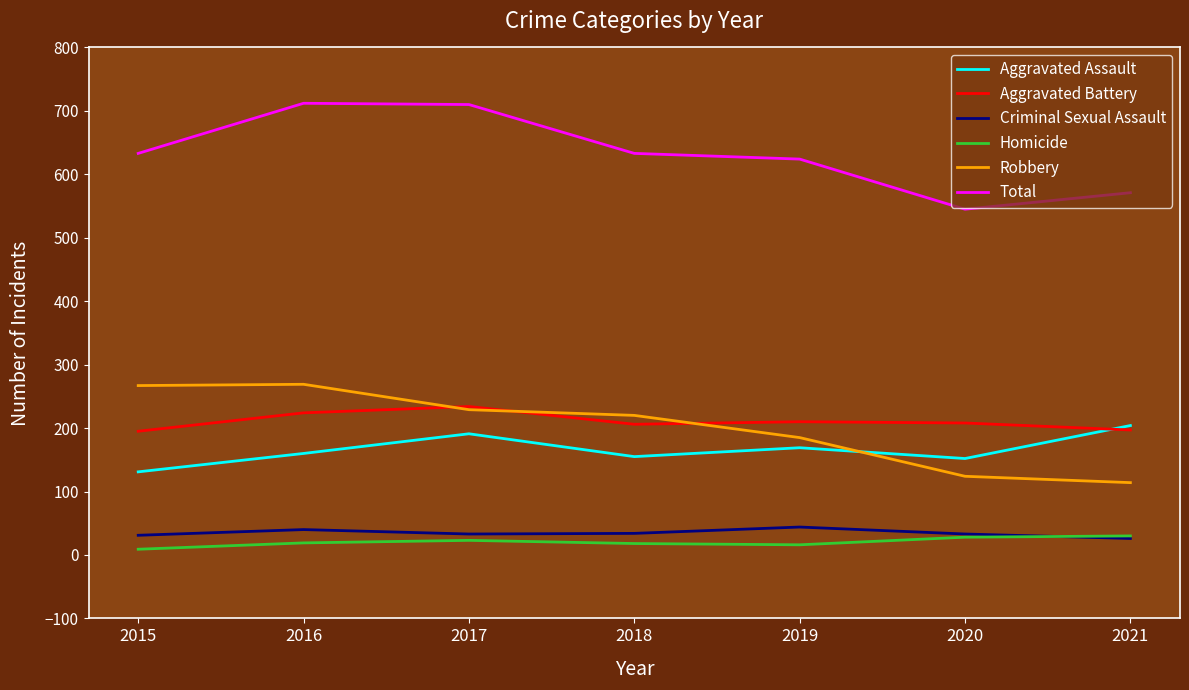

Is the value of Homicide at 2015 greater than the value of Total at 2020?

No